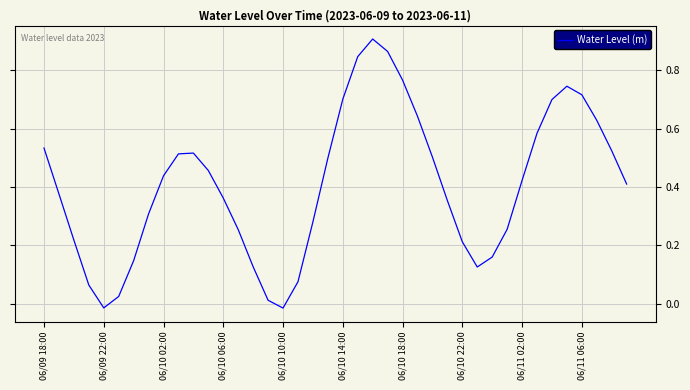

How many values are below 0?

2